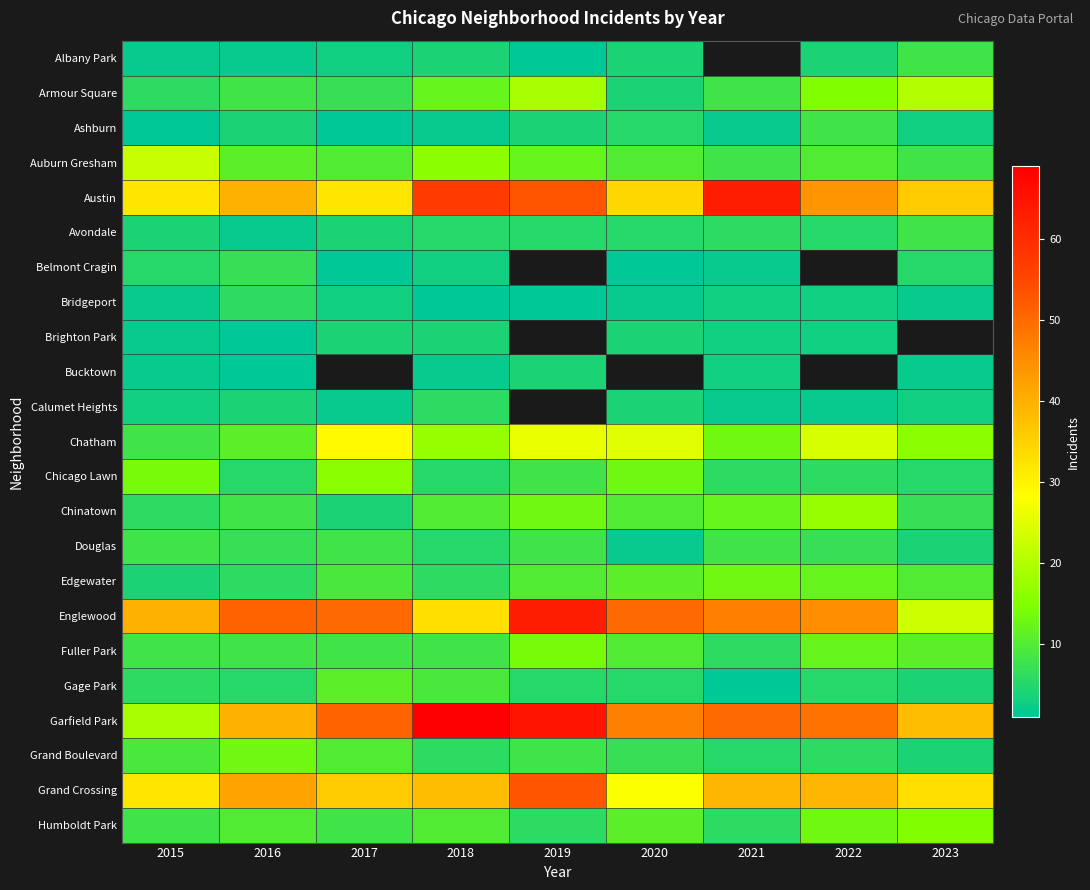

Which category has the highest value in the Gage Park series?

2017